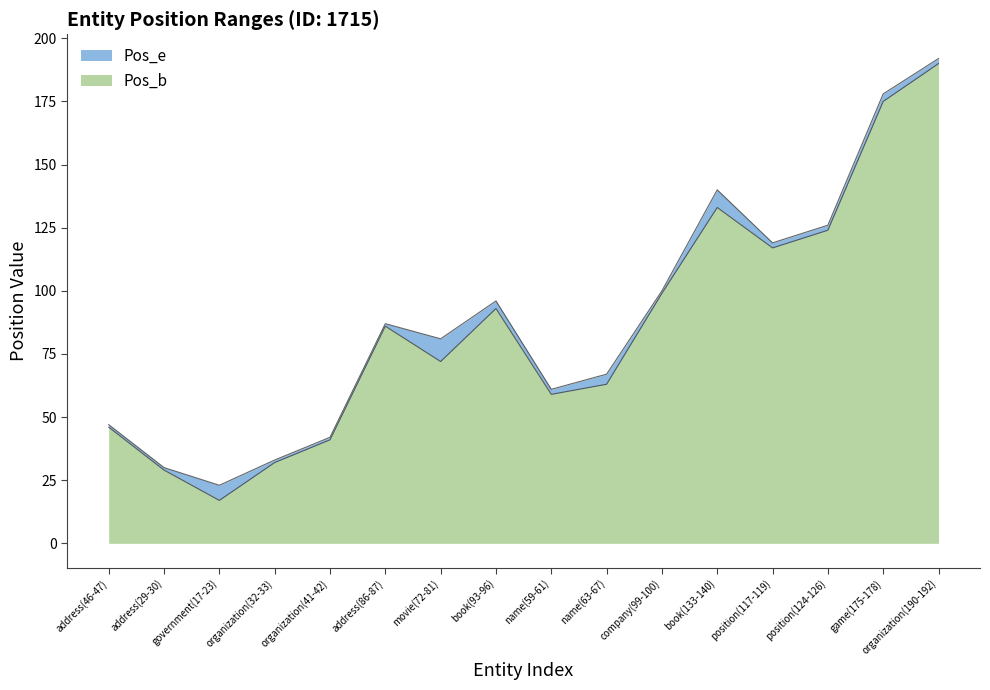

The value of Pos_b at book(133-140) is 82. True or false?

False